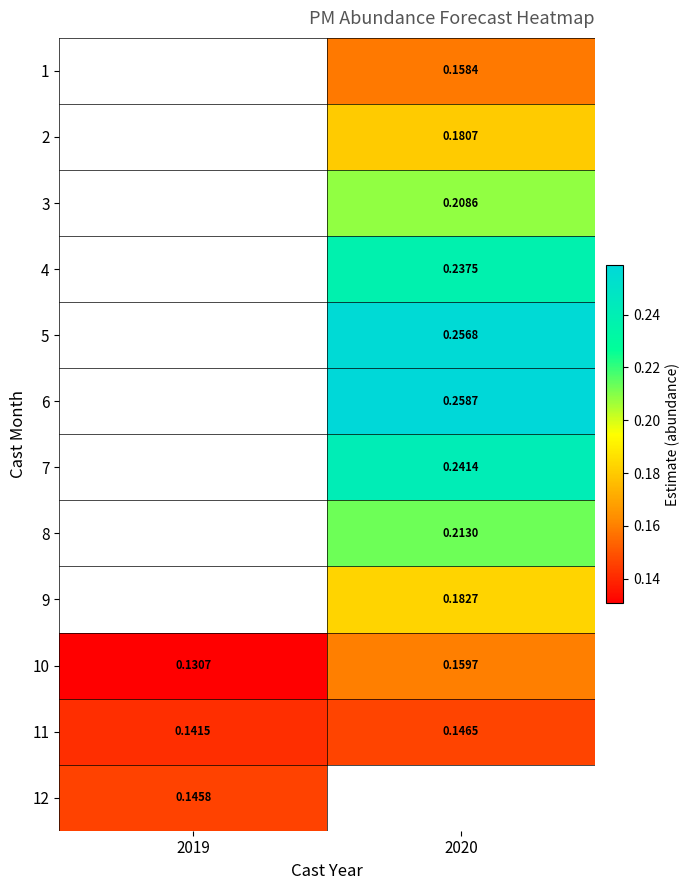

Is the value of 9 at 2020 greater than the value of 2 at 2020?

Yes